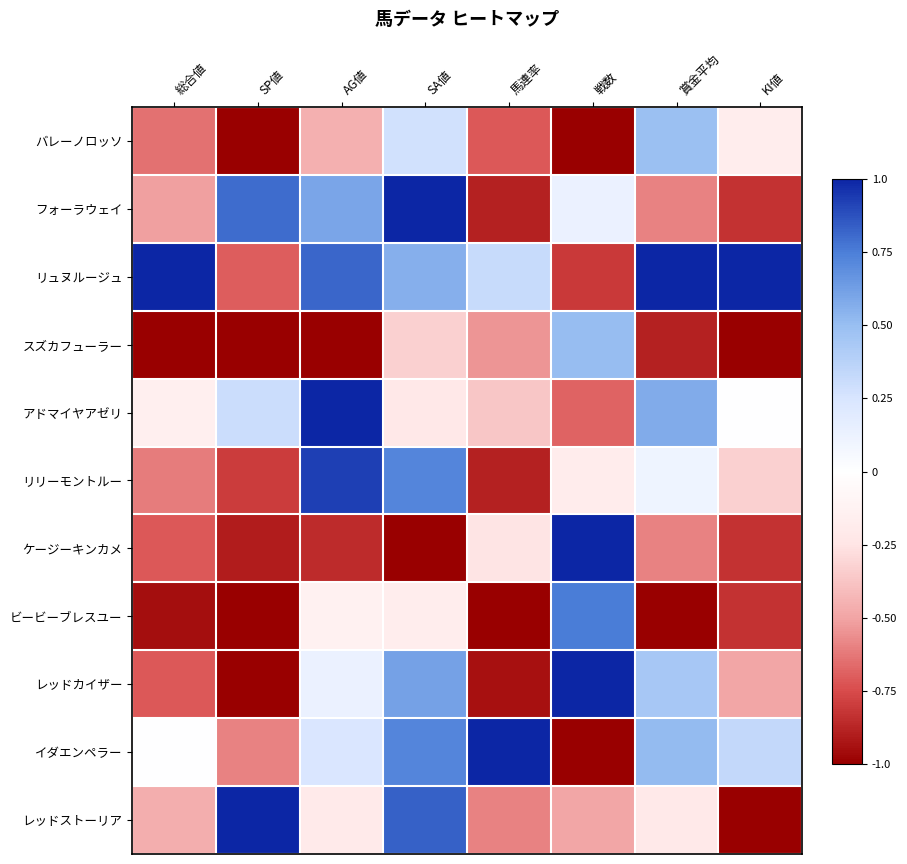

Reading right to left, extract all data points from this chart.

バレーノロッソ: KI値=-0.2	賞金平均=0.5	戦数=-1.0	馬連率=-0.7	SA値=0.3	AG値=-0.5	SP値=-1.0	総合値=-0.6
フォーラウェイ: KI値=-0.8	賞金平均=-0.6	戦数=0.1	馬連率=-0.9	SA値=1.0	AG値=0.6	SP値=0.8	総合値=-0.5
リュヌルージュ: KI値=1.0	賞金平均=1.0	戦数=-0.8	馬連率=0.3	SA値=0.6	AG値=0.8	SP値=-0.7	総合値=1.0
スズカフューラー: KI値=-1.0	賞金平均=-0.9	戦数=0.5	馬連率=-0.5	SA値=-0.3	AG値=-1.0	SP値=-1.0	総合値=-1.0
アドマイヤアゼリ: KI値=0.0	賞金平均=0.6	戦数=-0.7	馬連率=-0.4	SA値=-0.2	AG値=1.0	SP値=0.3	総合値=-0.2
リリーモントルー: KI値=-0.3	賞金平均=0.1	戦数=-0.2	馬連率=-0.9	SA値=0.7	AG値=0.9	SP値=-0.8	総合値=-0.6
ケージーキンカメ: KI値=-0.8	賞金平均=-0.6	戦数=1.0	馬連率=-0.3	SA値=-1.0	AG値=-0.9	SP値=-0.9	総合値=-0.7
ビービーブレスユー: KI値=-0.8	賞金平均=-1.0	戦数=0.8	馬連率=-1.0	SA値=-0.2	AG値=-0.1	SP値=-1.0	総合値=-0.9
レッドカイザー: KI値=-0.5	賞金平均=0.4	戦数=1.0	馬連率=-0.9	SA値=0.6	AG値=0.1	SP値=-1.0	総合値=-0.7
イダエンペラー: KI値=0.3	賞金平均=0.5	戦数=-1.0	馬連率=1.0	SA値=0.7	AG値=0.2	SP値=-0.6	総合値=0.0
レッドストーリア: KI値=-1.0	賞金平均=-0.2	戦数=-0.5	馬連率=-0.6	SA値=0.8	AG値=-0.2	SP値=1.0	総合値=-0.5